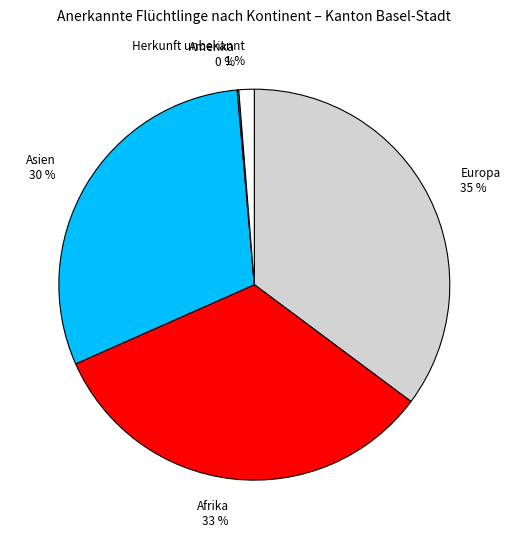

Is there any slice that represents more than half of the pie?

No